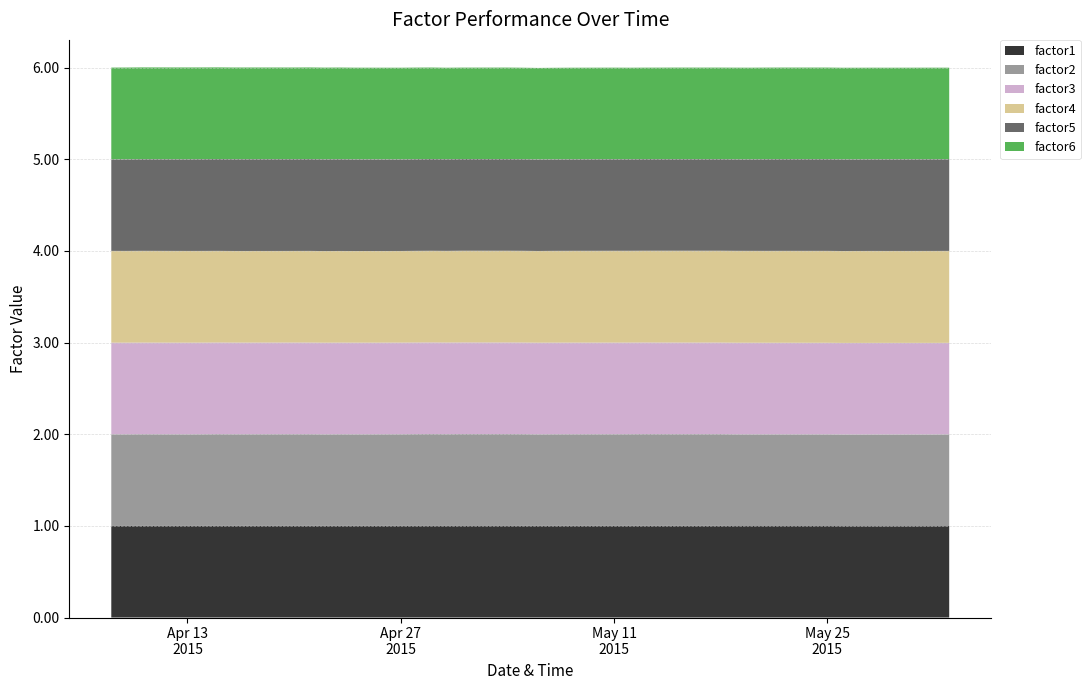

Reading left to right, transcribe all the data shown in this chart.

factor1: 2015-04-08=1.0	2015-04-09=1.0	2015-04-10=1.0	2015-04-13=1.0	2015-04-14=1.0	2015-04-15=1.0	2015-04-16=1.0	2015-04-17=1.0	2015-04-20=1.0	2015-04-21=1.0	2015-04-22=1.0	2015-04-23=1.0	2015-04-24=1.0	2015-04-27=1.0	2015-04-28=1.0	2015-04-29=1.0	2015-04-30=1.0	2015-05-01=1.0	2015-05-04=1.0	2015-05-05=1.0	2015-05-06=1.0	2015-05-07=1.0	2015-05-08=1.0	2015-05-11=1.0	2015-05-12=1.0	2015-05-13=1.0	2015-05-14=1.0	2015-05-15=1.0	2015-05-18=1.0	2015-05-19=1.0	2015-05-20=1.0	2015-05-21=1.0	2015-05-22=1.0	2015-05-25=1.0	2015-05-26=1.0	2015-05-27=1.0	2015-05-28=1.0	2015-05-29=1.0	2015-06-01=1.0	2015-06-02=1.0
factor2: 2015-04-08=1.0	2015-04-09=1.0	2015-04-10=1.0	2015-04-13=1.0	2015-04-14=1.0	2015-04-15=1.0	2015-04-16=1.0	2015-04-17=1.0	2015-04-20=1.0	2015-04-21=1.0	2015-04-22=1.0	2015-04-23=1.0	2015-04-24=1.0	2015-04-27=1.0	2015-04-28=1.0	2015-04-29=1.0	2015-04-30=1.0	2015-05-01=1.0	2015-05-04=1.0	2015-05-05=1.0	2015-05-06=1.0	2015-05-07=1.0	2015-05-08=1.0	2015-05-11=1.0	2015-05-12=1.0	2015-05-13=1.0	2015-05-14=1.0	2015-05-15=1.0	2015-05-18=1.0	2015-05-19=1.0	2015-05-20=1.0	2015-05-21=1.0	2015-05-22=1.0	2015-05-25=1.0	2015-05-26=1.0	2015-05-27=1.0	2015-05-28=1.0	2015-05-29=1.0	2015-06-01=1.0	2015-06-02=1.0
factor3: 2015-04-08=1.0	2015-04-09=1.0	2015-04-10=1.0	2015-04-13=1.0	2015-04-14=1.0	2015-04-15=1.0	2015-04-16=1.0	2015-04-17=1.0	2015-04-20=1.0	2015-04-21=1.0	2015-04-22=1.0	2015-04-23=1.0	2015-04-24=1.0	2015-04-27=1.0	2015-04-28=1.0	2015-04-29=1.0	2015-04-30=1.0	2015-05-01=1.0	2015-05-04=1.0	2015-05-05=1.0	2015-05-06=1.0	2015-05-07=1.0	2015-05-08=1.0	2015-05-11=1.0	2015-05-12=1.0	2015-05-13=1.0	2015-05-14=1.0	2015-05-15=1.0	2015-05-18=1.0	2015-05-19=1.0	2015-05-20=1.0	2015-05-21=1.0	2015-05-22=1.0	2015-05-25=1.0	2015-05-26=1.0	2015-05-27=1.0	2015-05-28=1.0	2015-05-29=1.0	2015-06-01=1.0	2015-06-02=1.0
factor4: 2015-04-08=1.0	2015-04-09=1.0	2015-04-10=1.0	2015-04-13=1.0	2015-04-14=1.0	2015-04-15=1.0	2015-04-16=1.0	2015-04-17=1.0	2015-04-20=1.0	2015-04-21=1.0	2015-04-22=1.0	2015-04-23=1.0	2015-04-24=1.0	2015-04-27=1.0	2015-04-28=1.0	2015-04-29=1.0	2015-04-30=1.0	2015-05-01=1.0	2015-05-04=1.0	2015-05-05=1.0	2015-05-06=1.0	2015-05-07=1.0	2015-05-08=1.0	2015-05-11=1.0	2015-05-12=1.0	2015-05-13=1.0	2015-05-14=1.0	2015-05-15=1.0	2015-05-18=1.0	2015-05-19=1.0	2015-05-20=1.0	2015-05-21=1.0	2015-05-22=1.0	2015-05-25=1.0	2015-05-26=1.0	2015-05-27=1.0	2015-05-28=1.0	2015-05-29=1.0	2015-06-01=1.0	2015-06-02=1.0
factor5: 2015-04-08=1.0	2015-04-09=1.0	2015-04-10=1.0	2015-04-13=1.0	2015-04-14=1.0	2015-04-15=1.0	2015-04-16=1.0	2015-04-17=1.0	2015-04-20=1.0	2015-04-21=1.0	2015-04-22=1.0	2015-04-23=1.0	2015-04-24=1.0	2015-04-27=1.0	2015-04-28=1.0	2015-04-29=1.0	2015-04-30=1.0	2015-05-01=1.0	2015-05-04=1.0	2015-05-05=1.0	2015-05-06=1.0	2015-05-07=1.0	2015-05-08=1.0	2015-05-11=1.0	2015-05-12=1.0	2015-05-13=1.0	2015-05-14=1.0	2015-05-15=1.0	2015-05-18=1.0	2015-05-19=1.0	2015-05-20=1.0	2015-05-21=1.0	2015-05-22=1.0	2015-05-25=1.0	2015-05-26=1.0	2015-05-27=1.0	2015-05-28=1.0	2015-05-29=1.0	2015-06-01=1.0	2015-06-02=1.0
factor6: 2015-04-08=1.0	2015-04-09=1.0	2015-04-10=1.0	2015-04-13=1.0	2015-04-14=1.0	2015-04-15=1.0	2015-04-16=1.0	2015-04-17=1.0	2015-04-20=1.0	2015-04-21=1.0	2015-04-22=1.0	2015-04-23=1.0	2015-04-24=1.0	2015-04-27=1.0	2015-04-28=1.0	2015-04-29=1.0	2015-04-30=1.0	2015-05-01=1.0	2015-05-04=1.0	2015-05-05=1.0	2015-05-06=1.0	2015-05-07=1.0	2015-05-08=1.0	2015-05-11=1.0	2015-05-12=1.0	2015-05-13=1.0	2015-05-14=1.0	2015-05-15=1.0	2015-05-18=1.0	2015-05-19=1.0	2015-05-20=1.0	2015-05-21=1.0	2015-05-22=1.0	2015-05-25=1.0	2015-05-26=1.0	2015-05-27=1.0	2015-05-28=1.0	2015-05-29=1.0	2015-06-01=1.0	2015-06-02=1.0